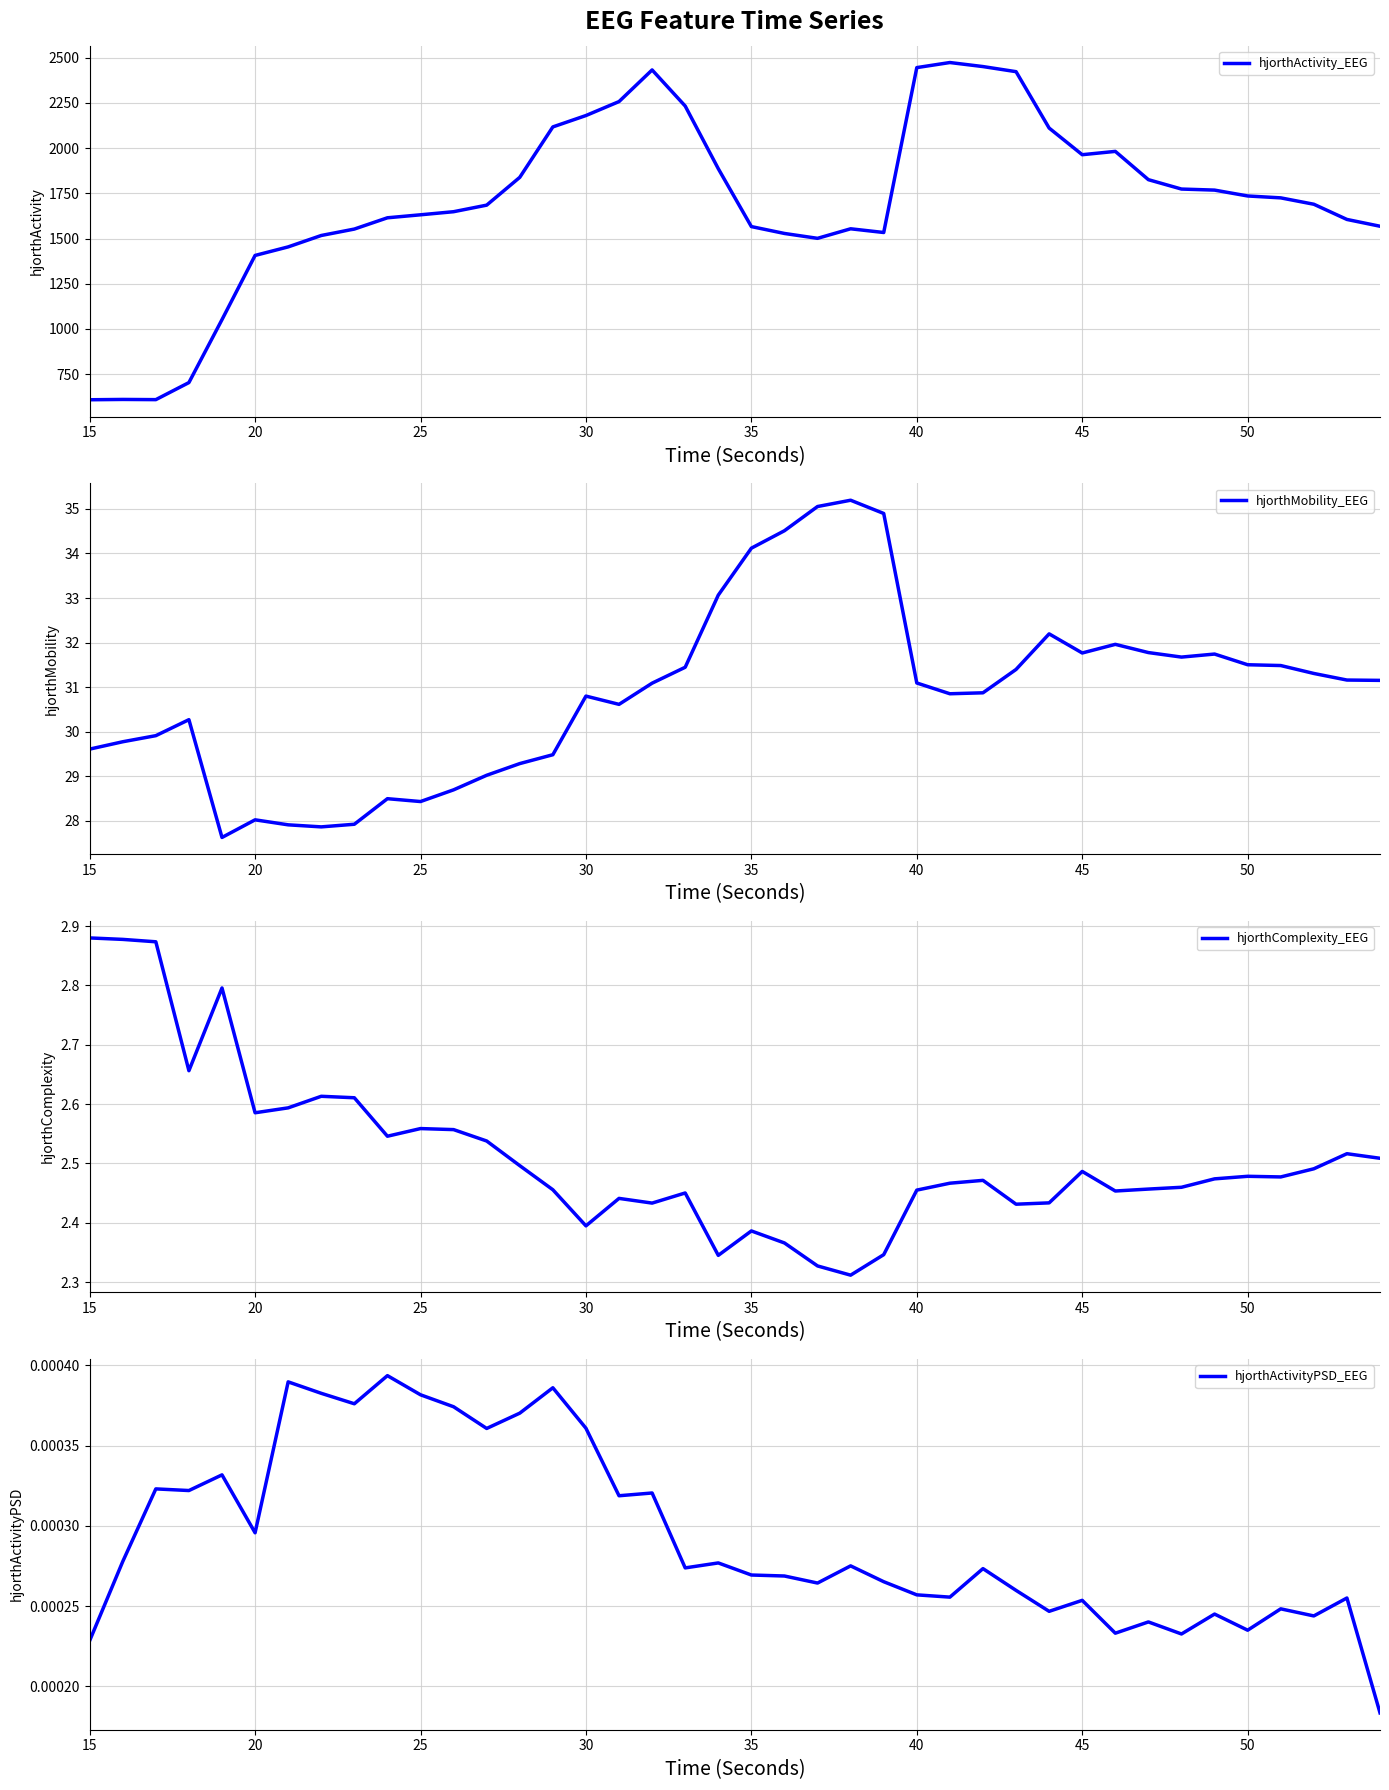

Count the hjorthComplexity_EEG values in the range 2 to 3.

40